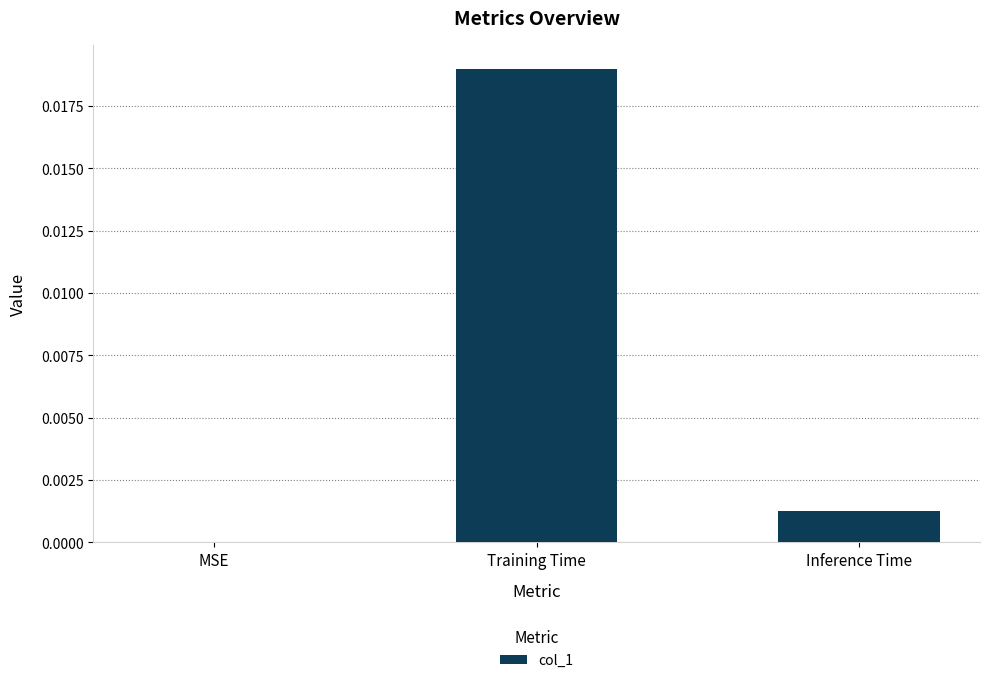

Which has a higher value, MSE or Training Time?

Training Time